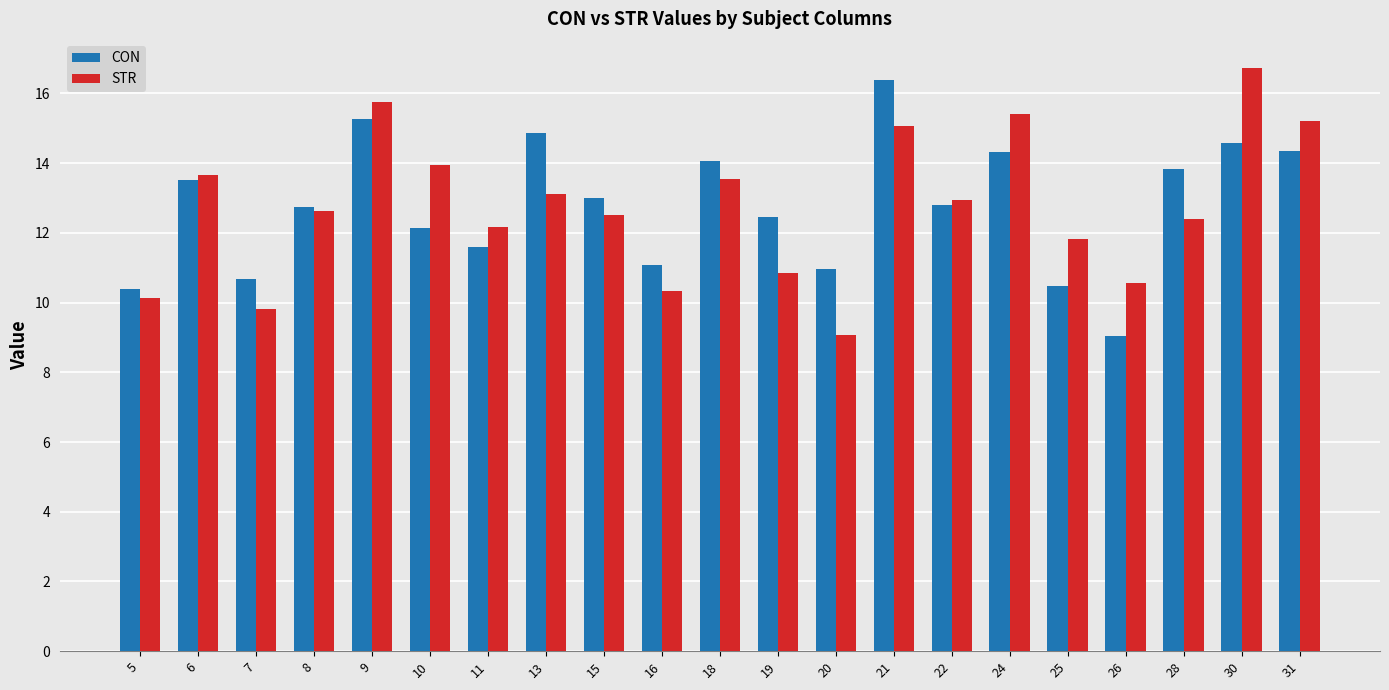

The value of CON at 8 is 12.7. True or false?

True